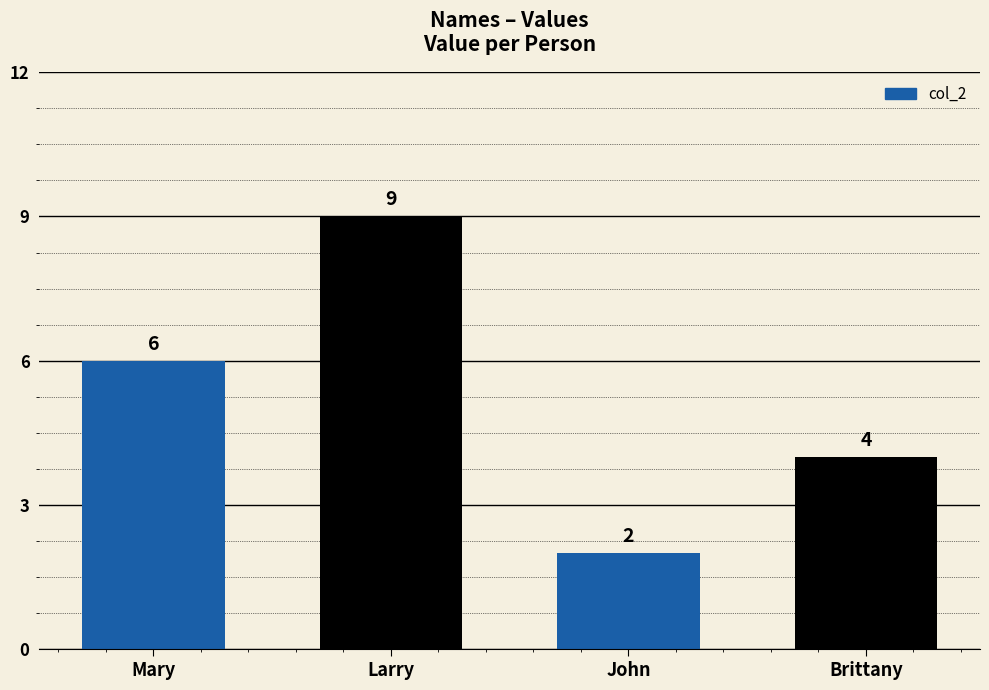

What is the value of the 3rd bar from the left?

2